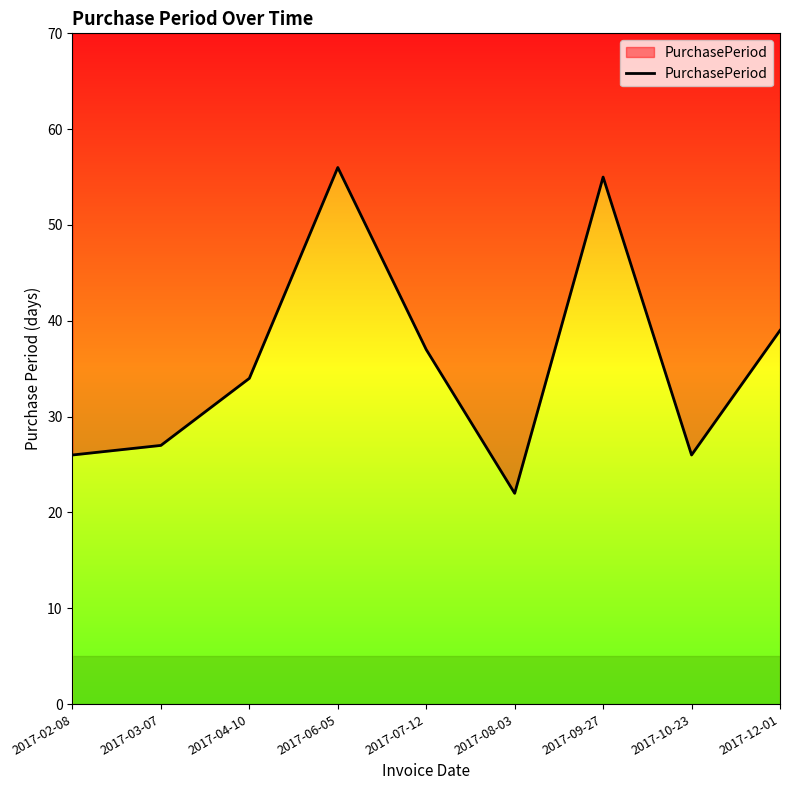

What is the smallest value displayed?

22